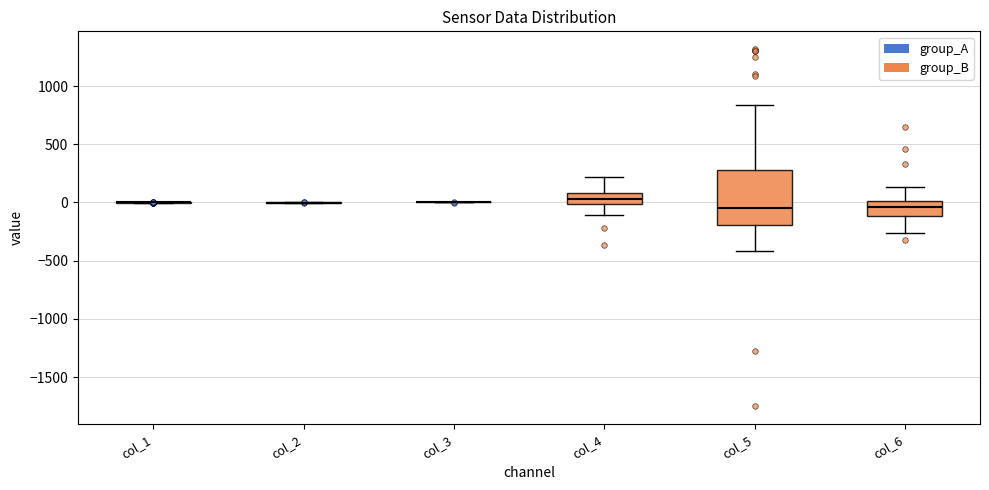

Where does the upper whisker of the box for col_5 end on the y-axis? The values are not printed on the chart, so give them approximately, as read against the axis.

850